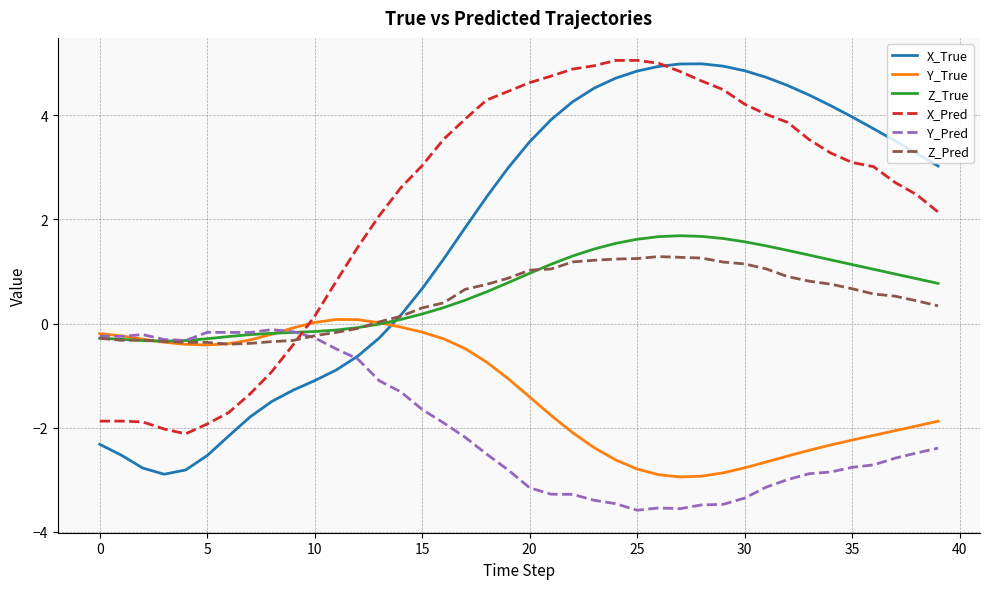

What are all the series names shown in the legend?

X_True, Y_True, Z_True, X_Pred, Y_Pred, Z_Pred